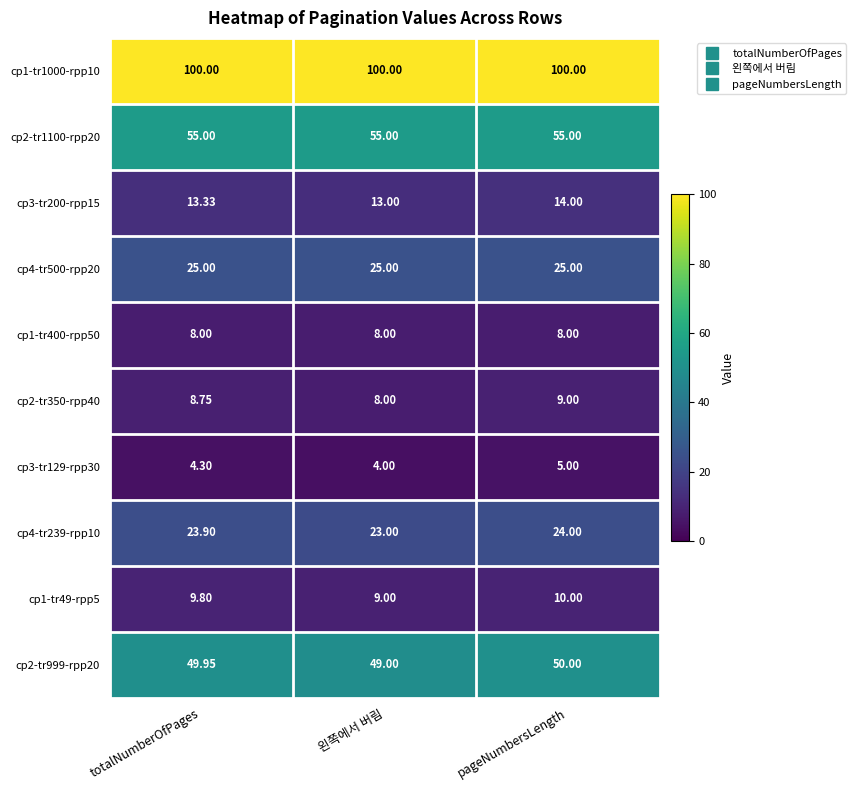

At which category is the sum across all series the highest?

pageNumbersLength